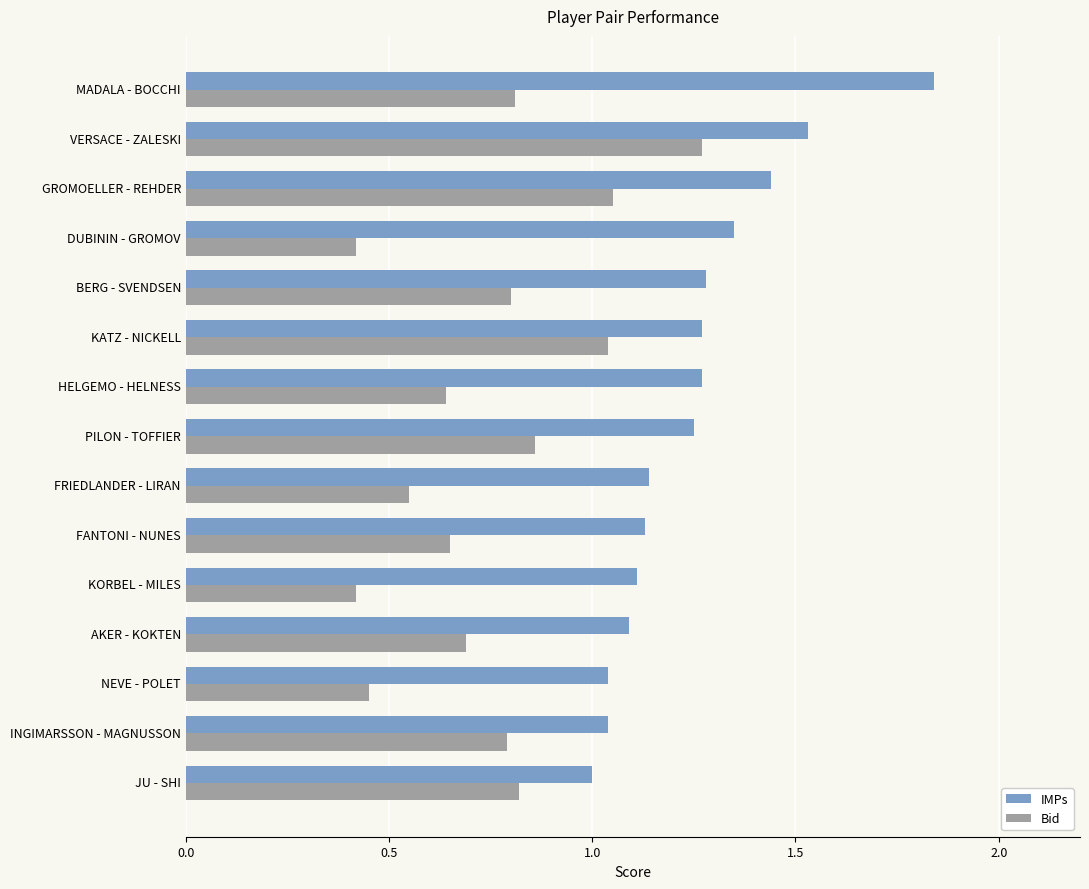

Is the value of Bid at BERG - SVENDSEN greater than the value of IMPs at INGIMARSSON - MAGNUSSON?

No